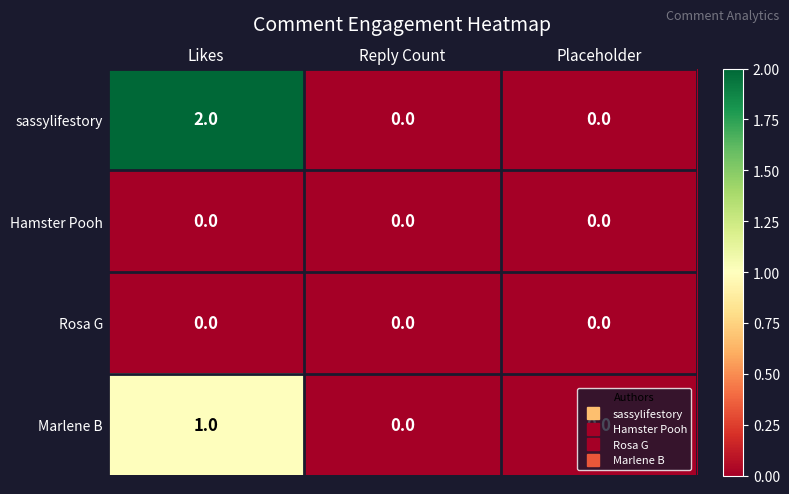

The value of sassylifestory at Reply Count is 0. True or false?

True